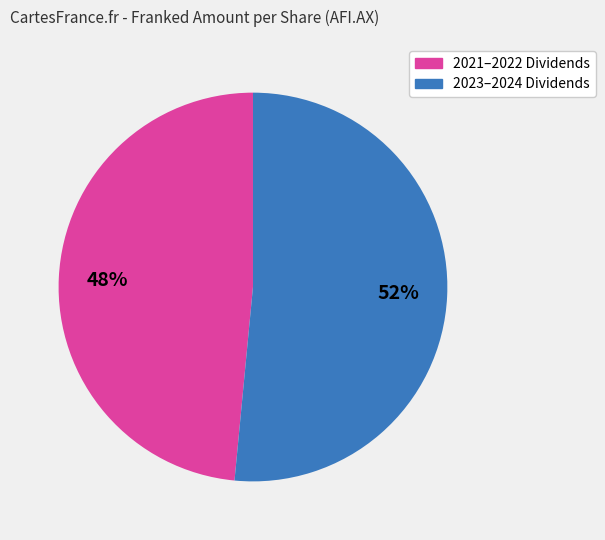

Which slice is the smallest?

2021–2022 Dividends